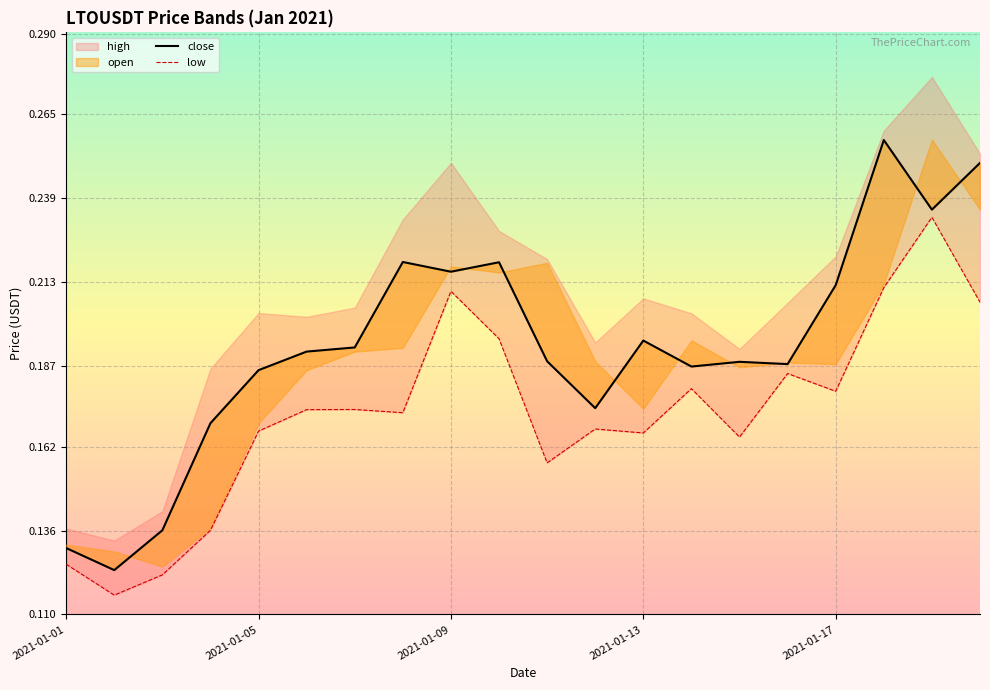

At which category is the sum across all series the highest?

2021-01-19